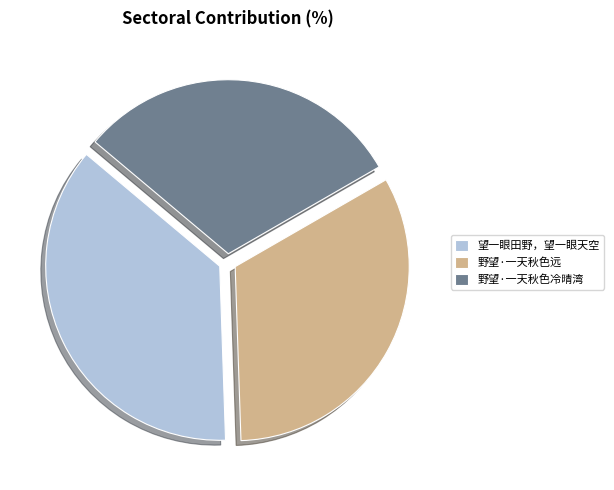

Is it true that 野望·一天秋色冷晴湾 is 22% of the pie?

False